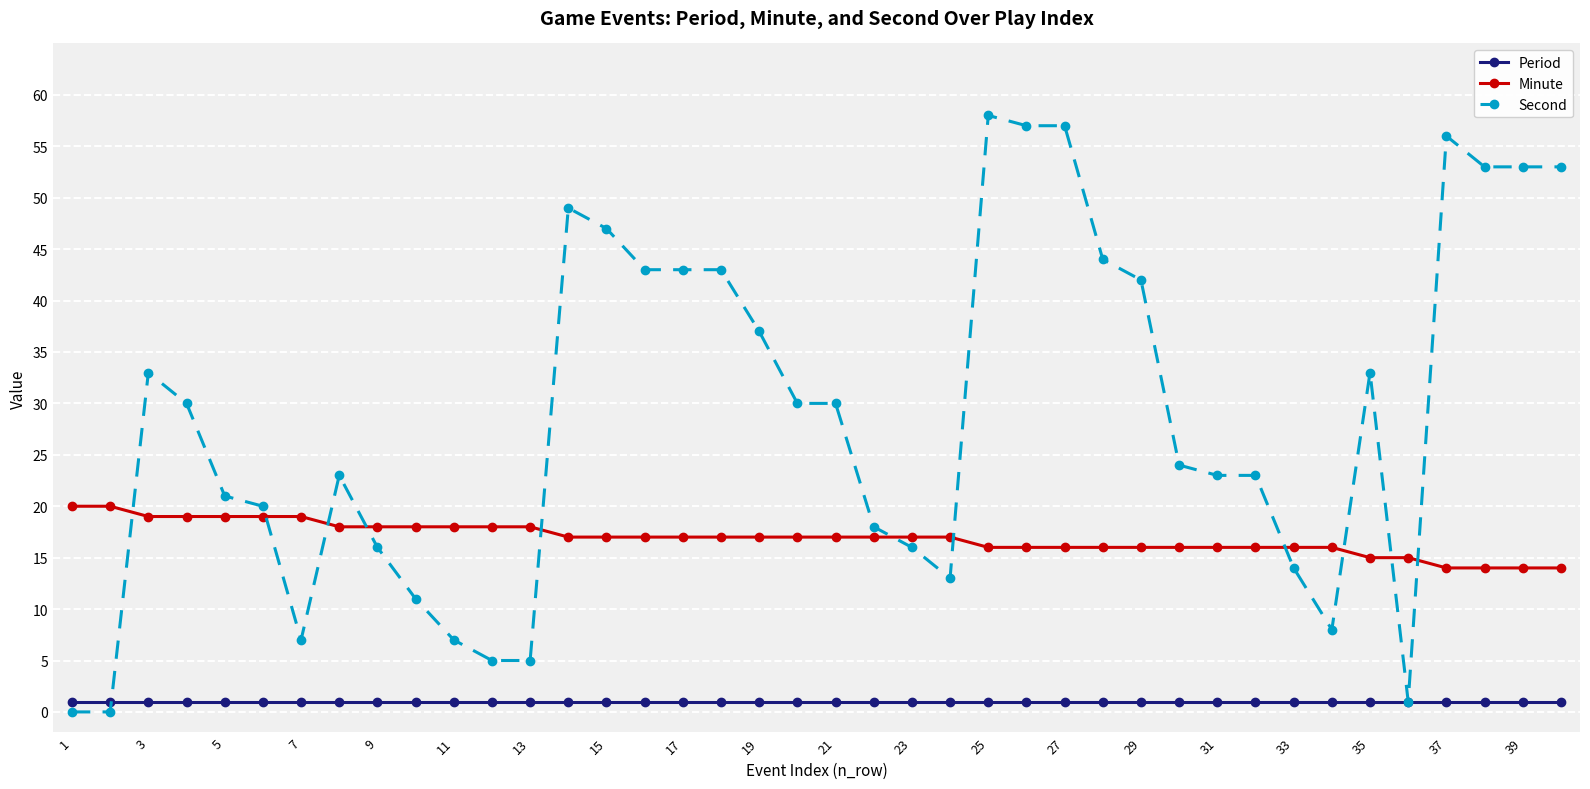

List the series in order of their peak value, highest first.

Second, Minute, Period